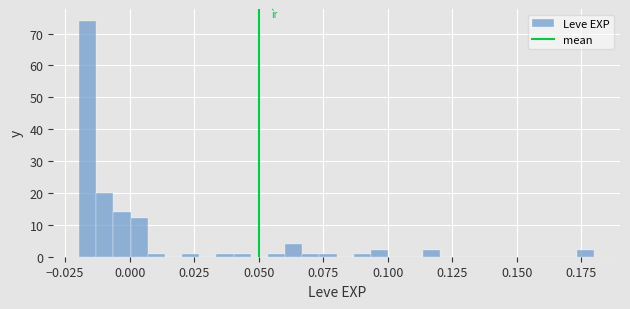

Around what value on the x-axis is the tallest bar? Give the approximate position of its centre, as read against the axis.

-0.015